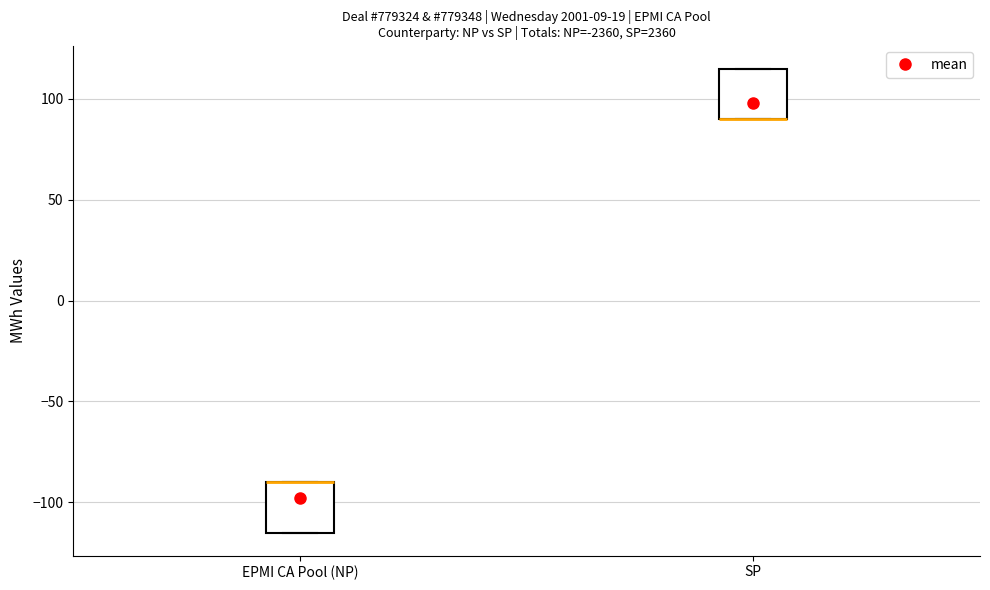

Reading left to right, read every box against the y-axis: the position of its median line, the range the box covers, and the ends of its whiskers. The values are not printed on the chart, so give them approximately, as read against the axis.

EPMI CA Pool (NP): median -90 (drawn on the box's upper edge), box -115 to -90, whiskers -115 to -90
SP: median 90 (drawn on the box's lower edge), box 90 to 115, whiskers 90 to 115